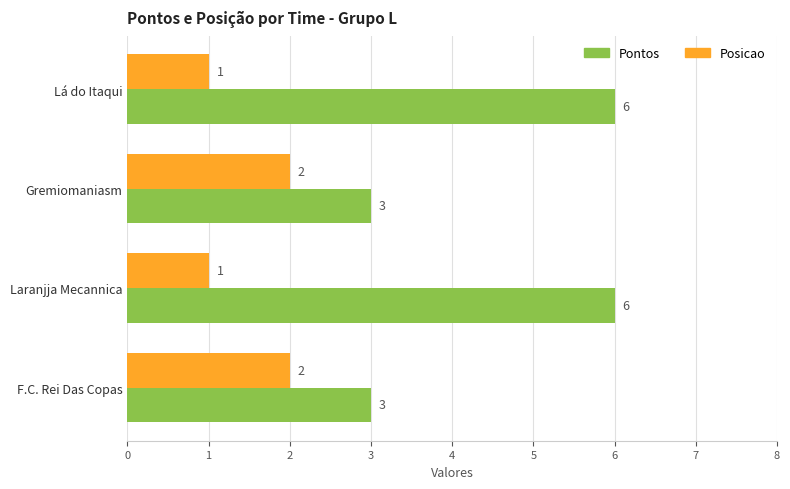

Which series has the widest spread of values?

Pontos